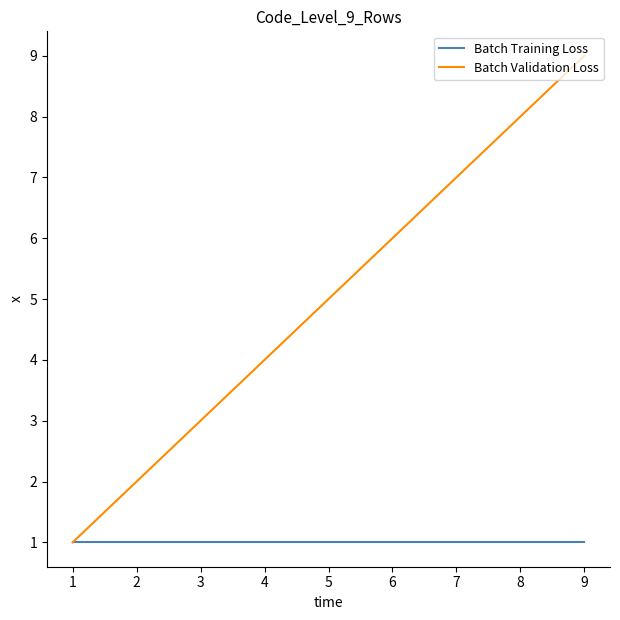

Is it true that Batch Training Loss equals 1 at 3?

True